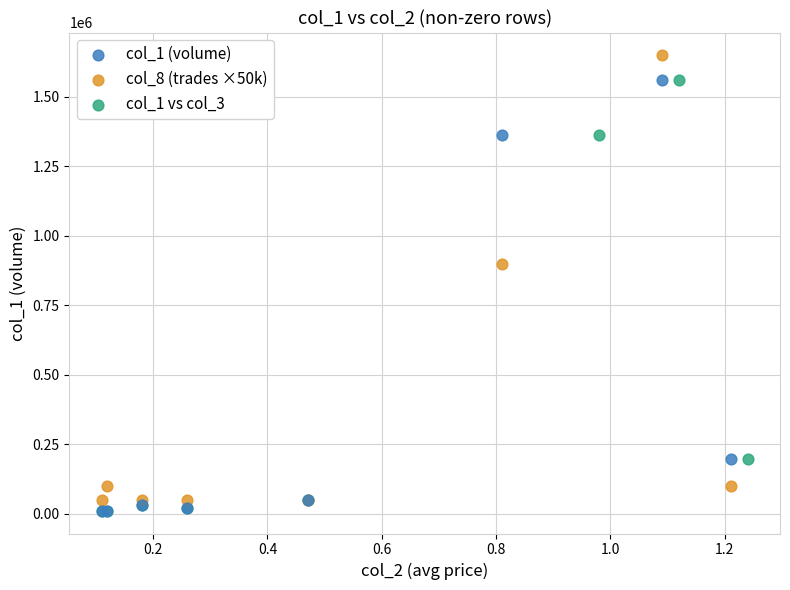

What are all the series names shown in the legend?

col_1 (volume), col_8 (trades ×50k), col_1 vs col_3